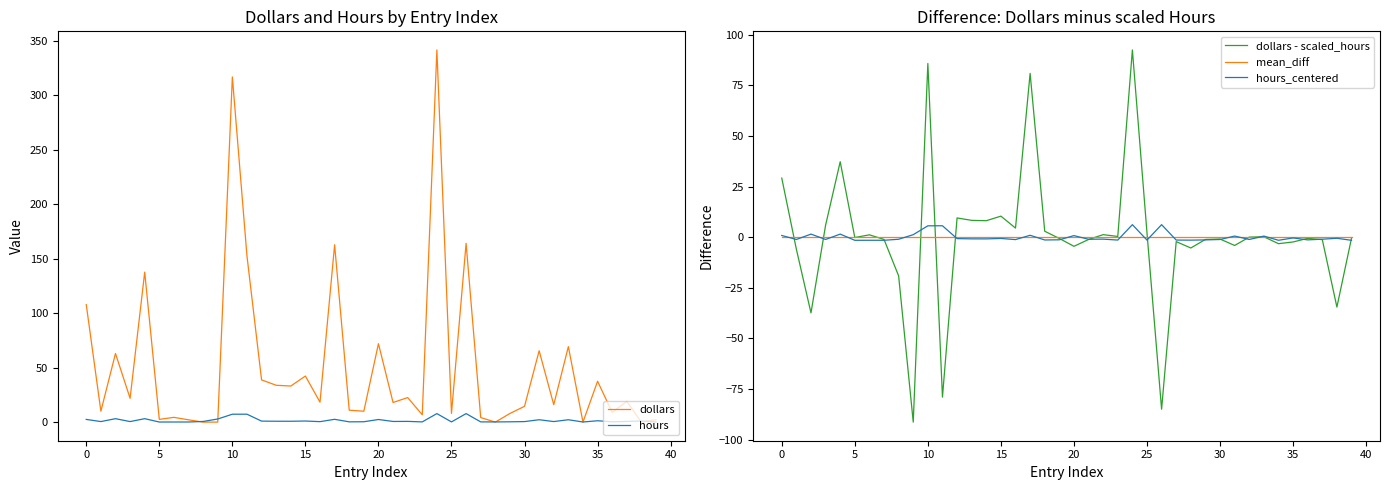

Which category has the highest value in the mean_diff series?

−5